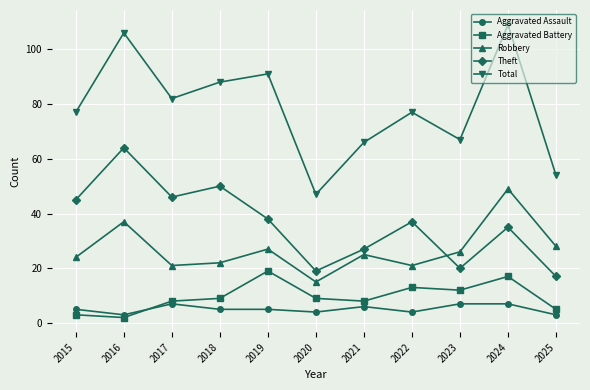

What is the highest value of the Aggravated Assault series?

7